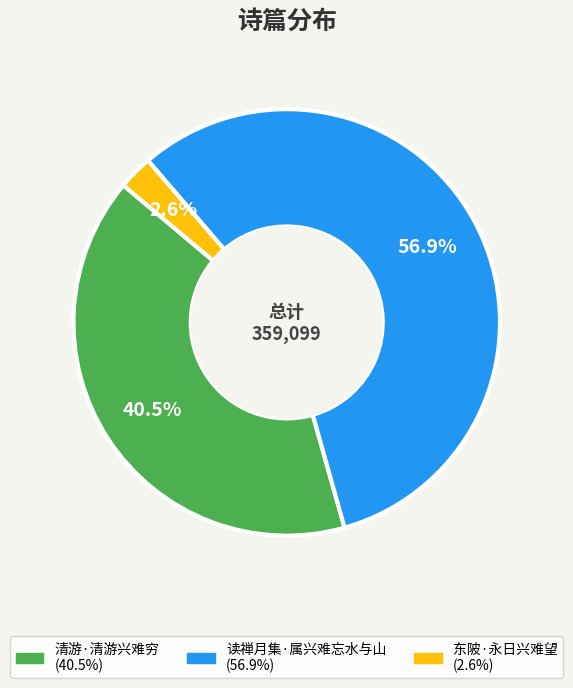

How many slices are in this pie chart?

3